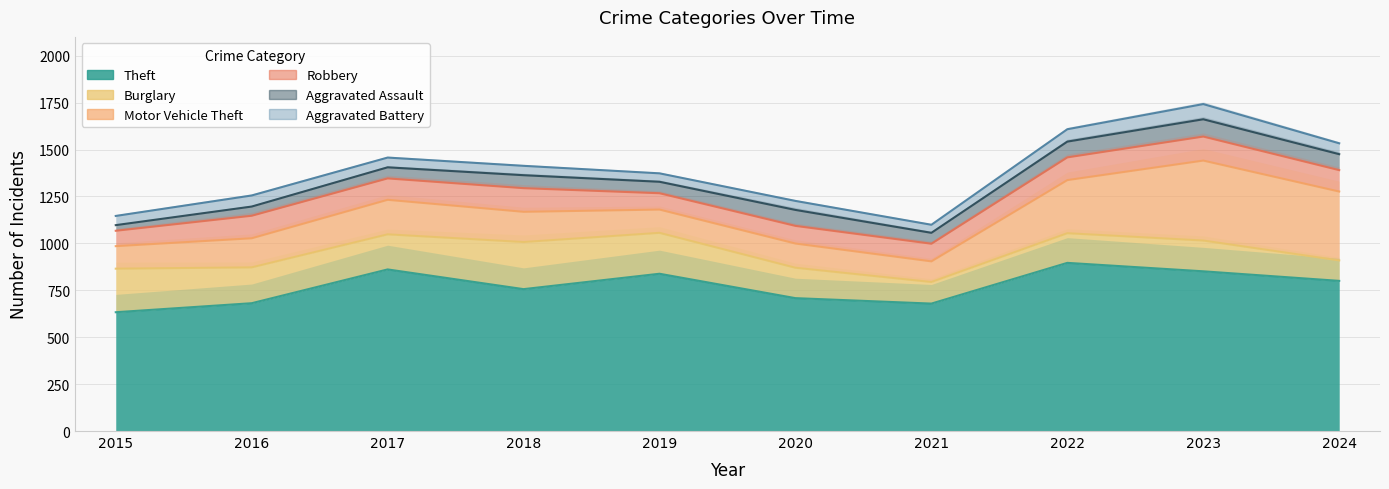

True or false: Motor Vehicle Theft and Aggravated Assault intersect in this chart.

False